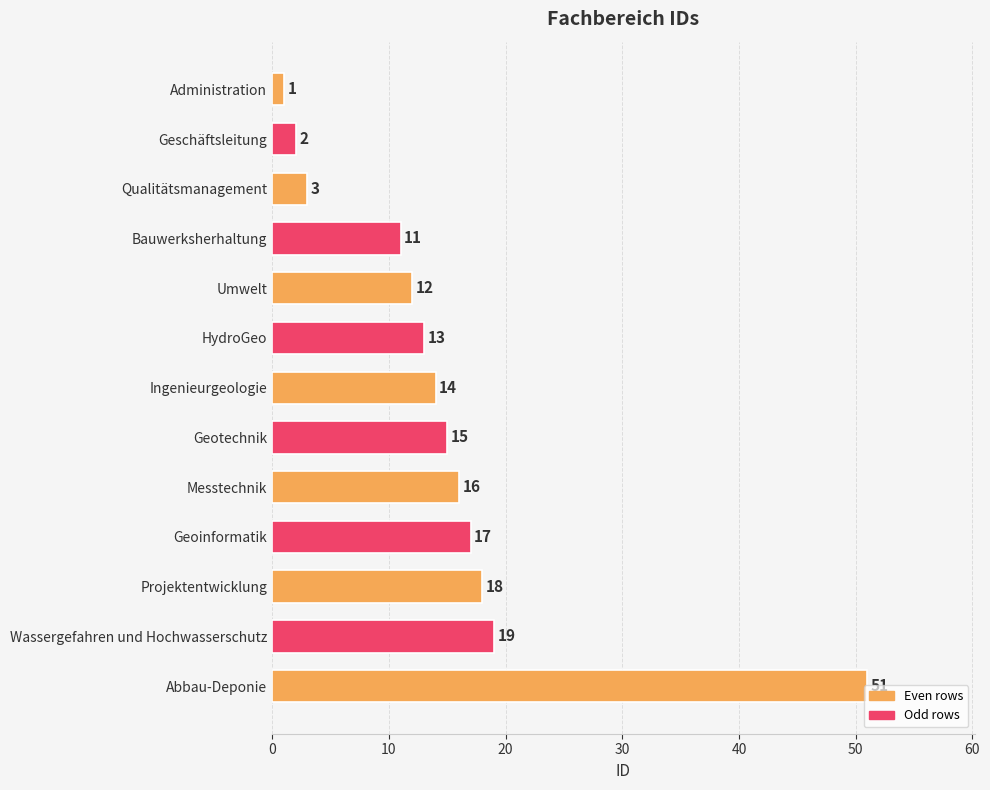

Between Messtechnik and Qualitätsmanagement, which is larger?

Messtechnik